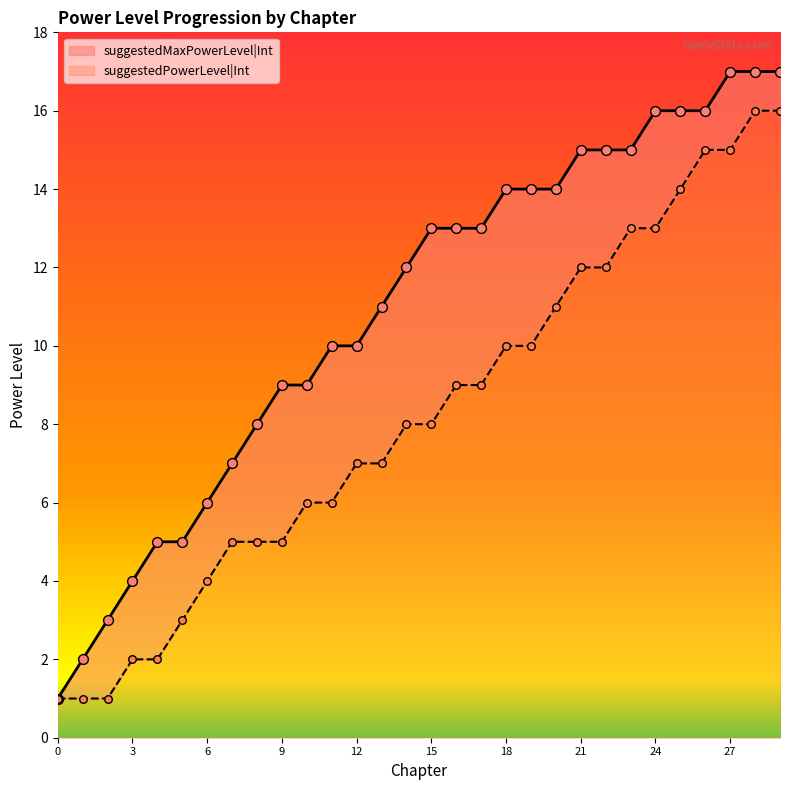

What is the total value across all series at 3?

6